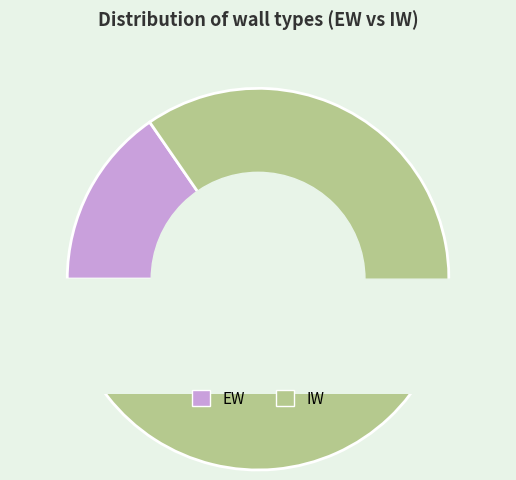

Do IW and EW together represent more than half of the pie?

Yes